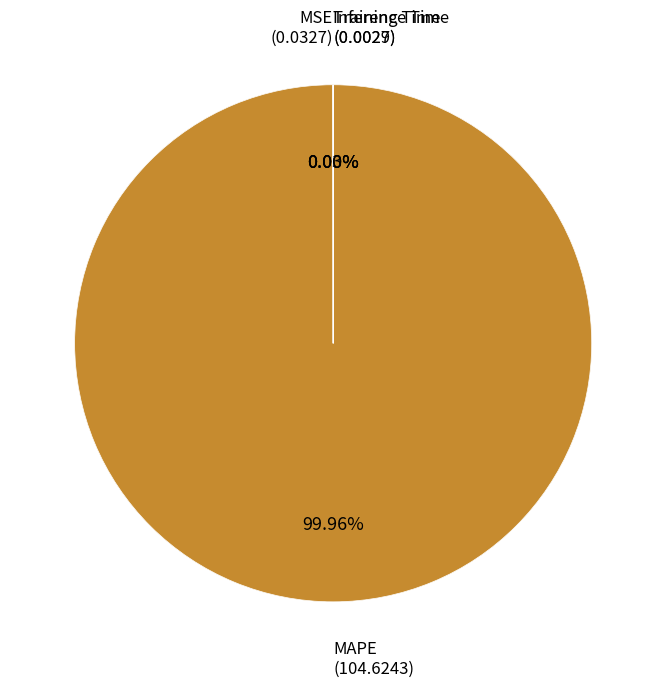

To the nearest percent, what is the average slice percentage?

25%